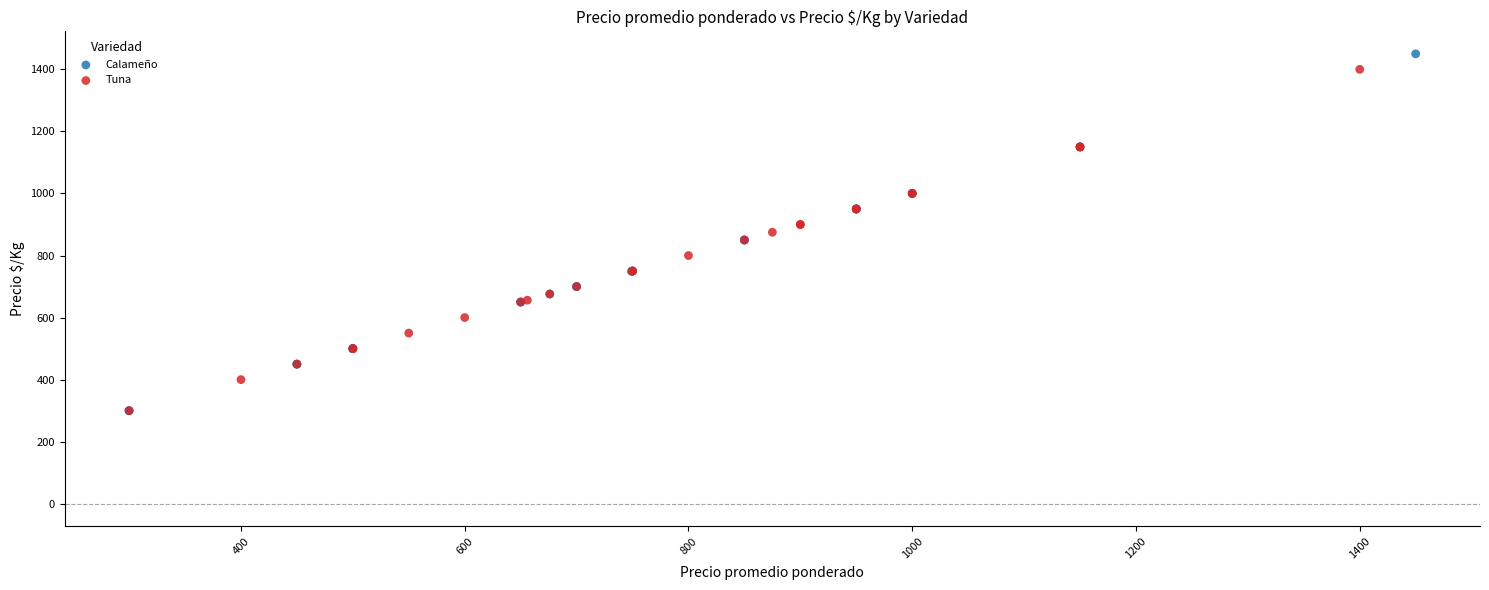

What are all the series names shown in the legend?

Calameño, Tuna